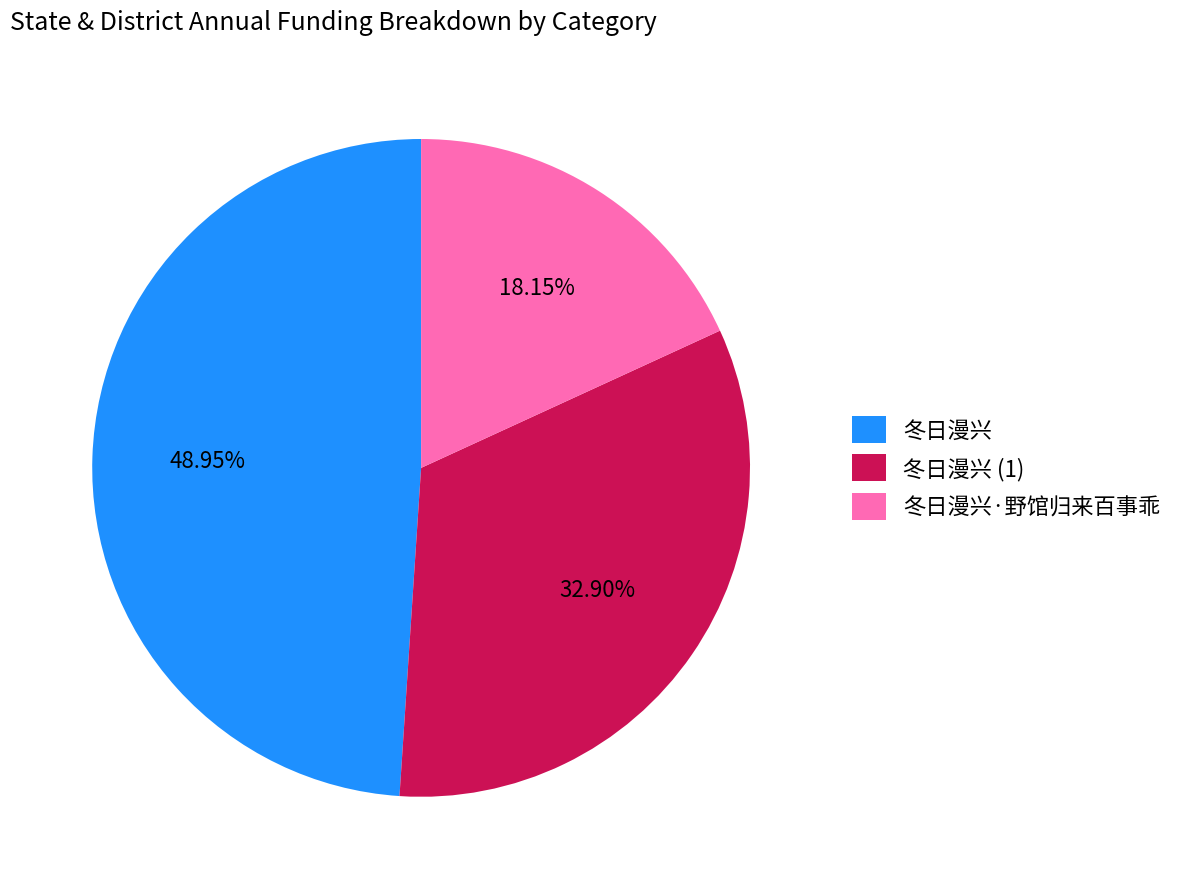

To the nearest percent, what percentage of the pie is 冬日漫兴?

49%